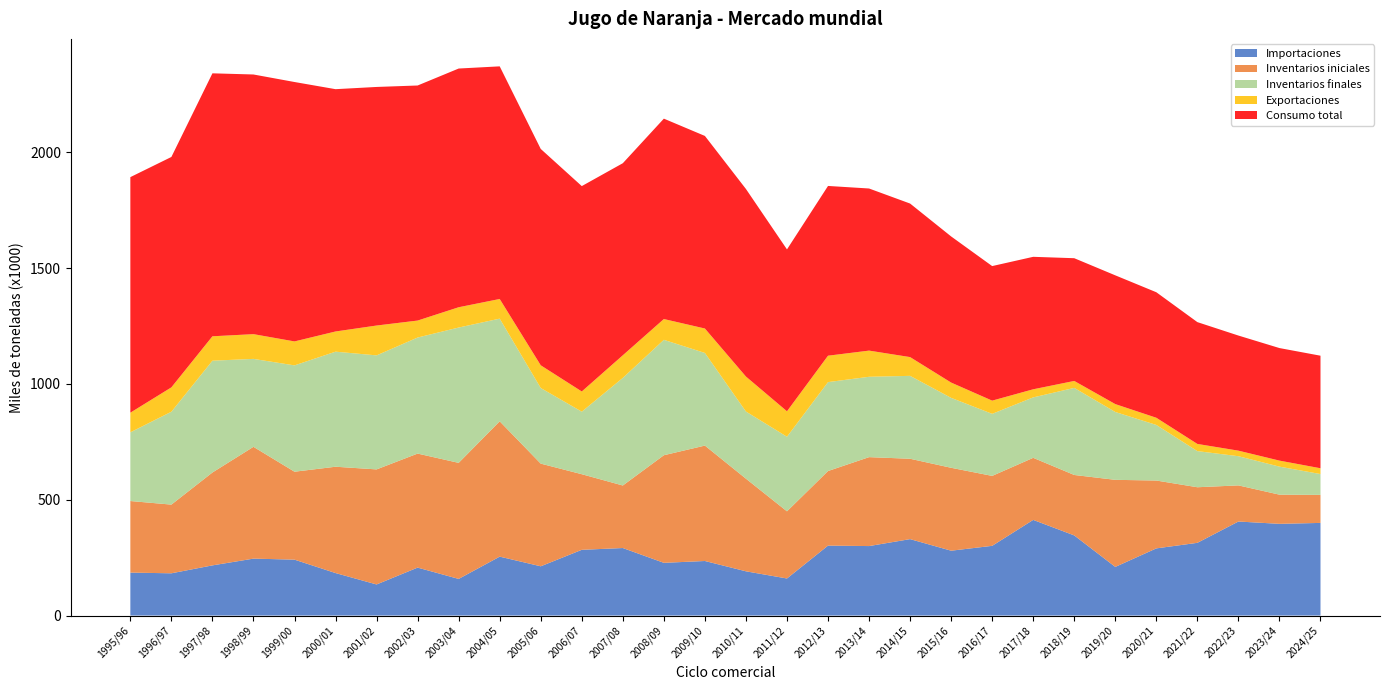

Reading left to right, extract all data points from this chart.

Importaciones: 185445	182397	216606	245775	241361	183463	134239	207030	158155	254383	212678	283808	291541	227632	235531	191000	160000	302000	300000	330000	280000	301000	413000	346000	210000	290000	314000	406000	396000	400000
Inventarios iniciales: 309047	296617	401050	482769	379695	459130	496816	492334	501116	584342	443338	326486	270000	464599	498348	399971	290000	322000	384000	347000	358000	302000	268000	261000	376000	293000	240000	156000	126000	121000
Inventarios finales: 296617	401050	482769	379695	459130	496816	492334	501116	584342	443338	326486	270000	464599	498348	399971	290000	322000	384000	347000	358000	302000	268000	261000	376000	293000	240000	156000	126000	121000	90000
Exportaciones: 84883	105257	105411	106842	103515	87193	128907	73274	87652	84839	98053	87257	97659	89760	105558	151000	110000	114000	113000	81000	66000	57000	35000	30000	34000	31000	31000	24000	26000	25000
Consumo total: 1017094	994866	1135486	1121233	1120110	1046266	1030173	1015019	1030742	1004525	934240	886804	829384	865289	831538	809971	699000	733000	700000	663000	631000	581000	572000	530000	556000	542000	526000	497000	486000	486000